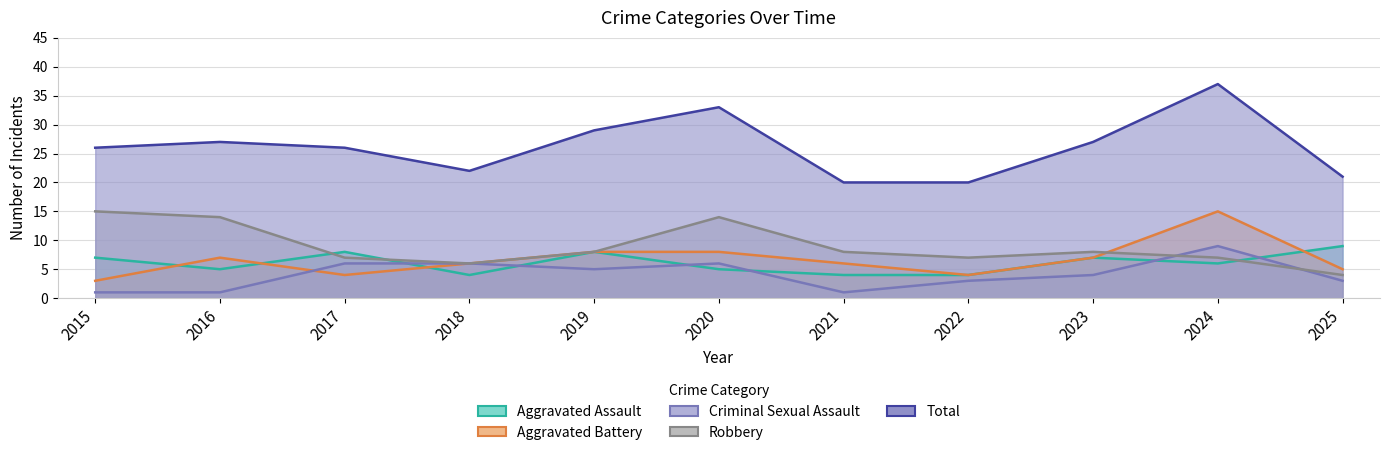

The value of Criminal Sexual Assault at 2015 is 1. True or false?

False